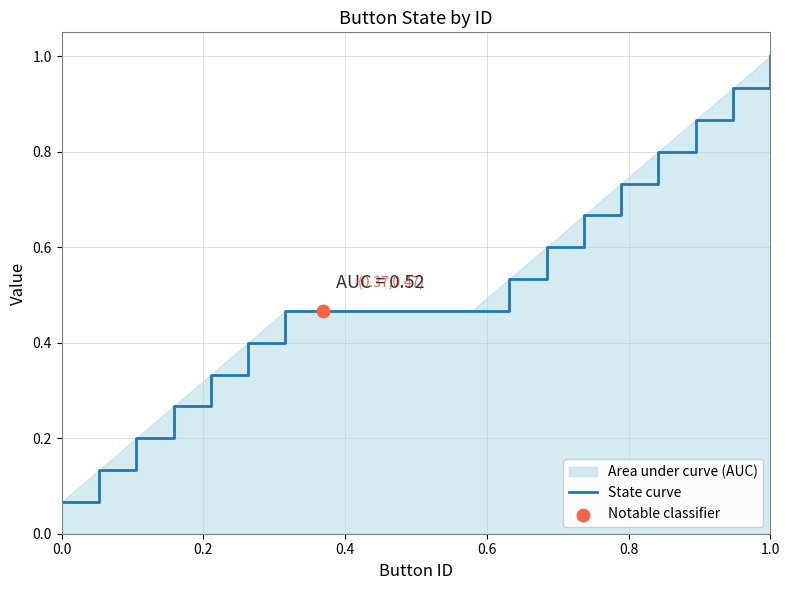

What is the maximum value shown in the chart?

1.0